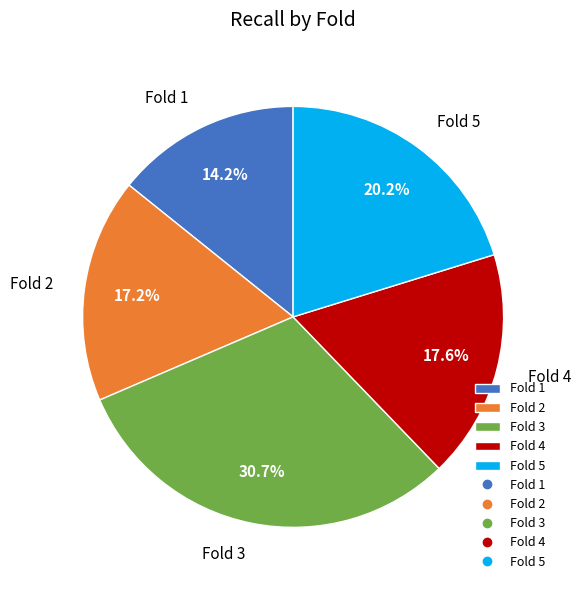

Count the number of slices in the pie.

5